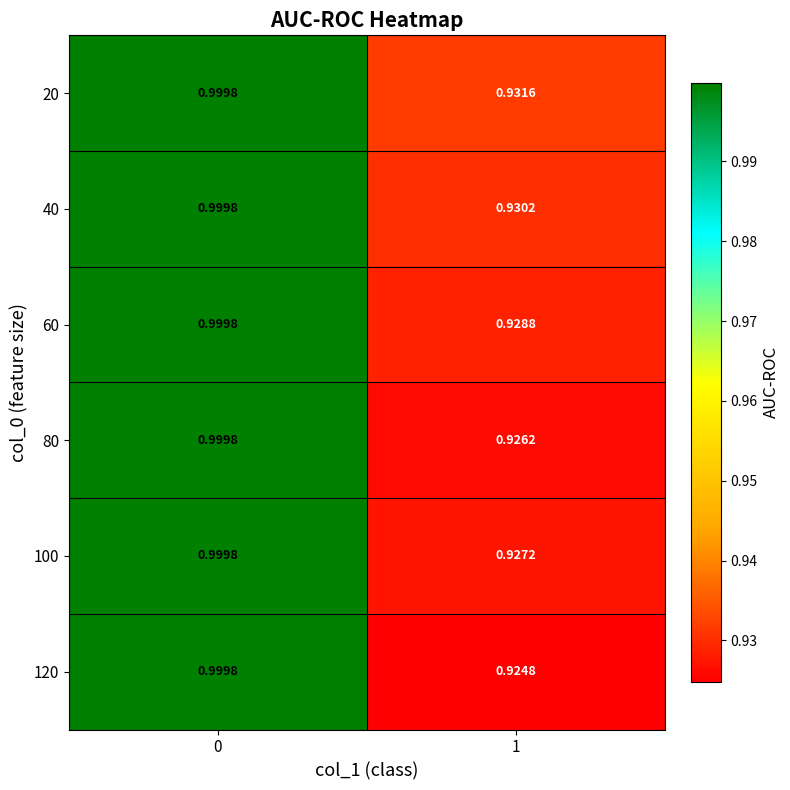

Count the number of categories in the chart.

2